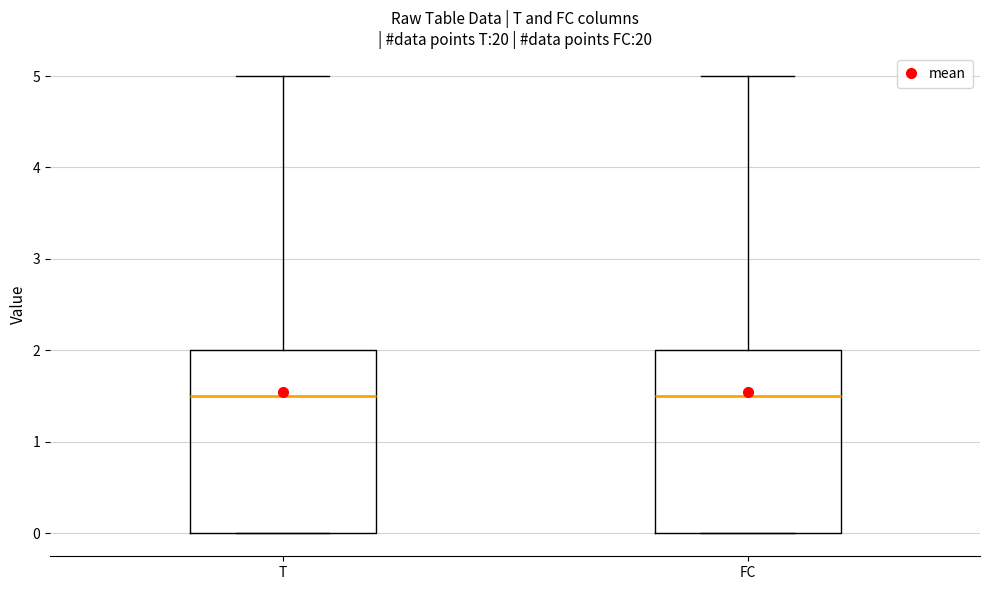

Where is the upper edge of the box for T on the y-axis? The values are not printed on the chart, so give them approximately, as read against the axis.

2.0